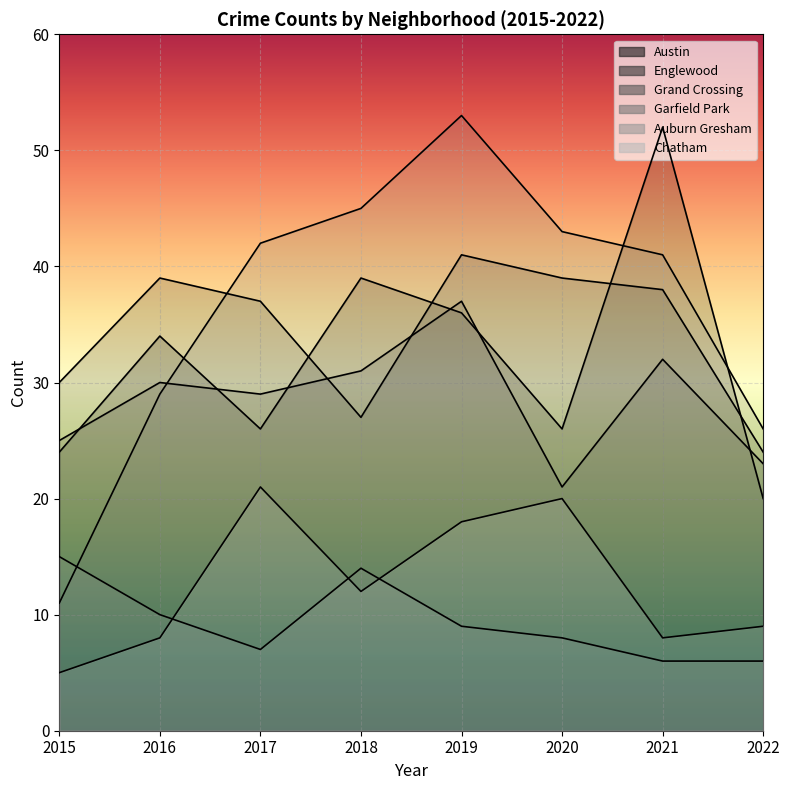

At how many categories does at least one series exceed 22?

8